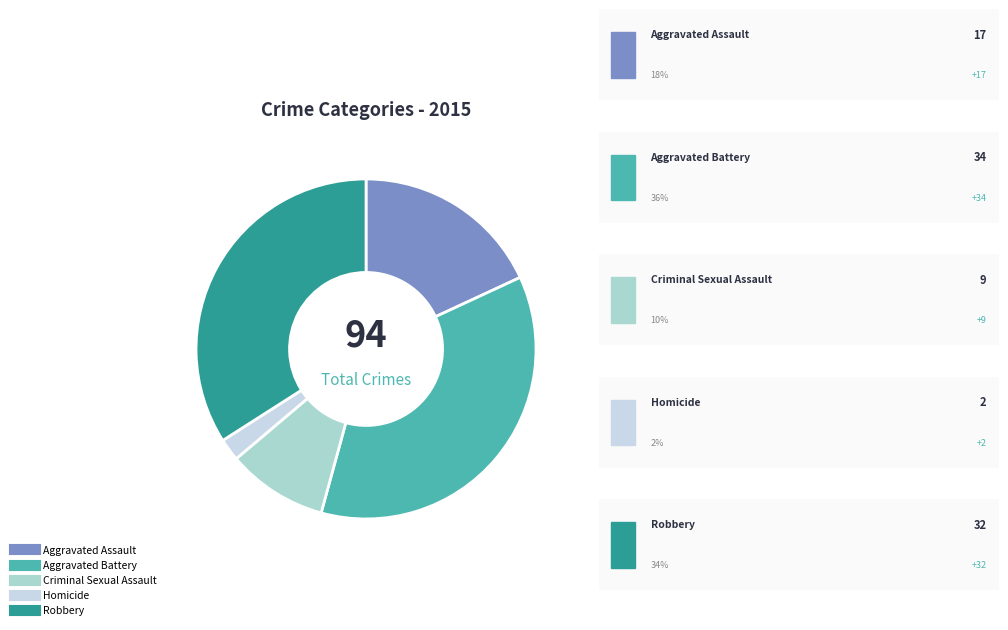

What is the largest slice in the pie chart?

Aggravated Battery